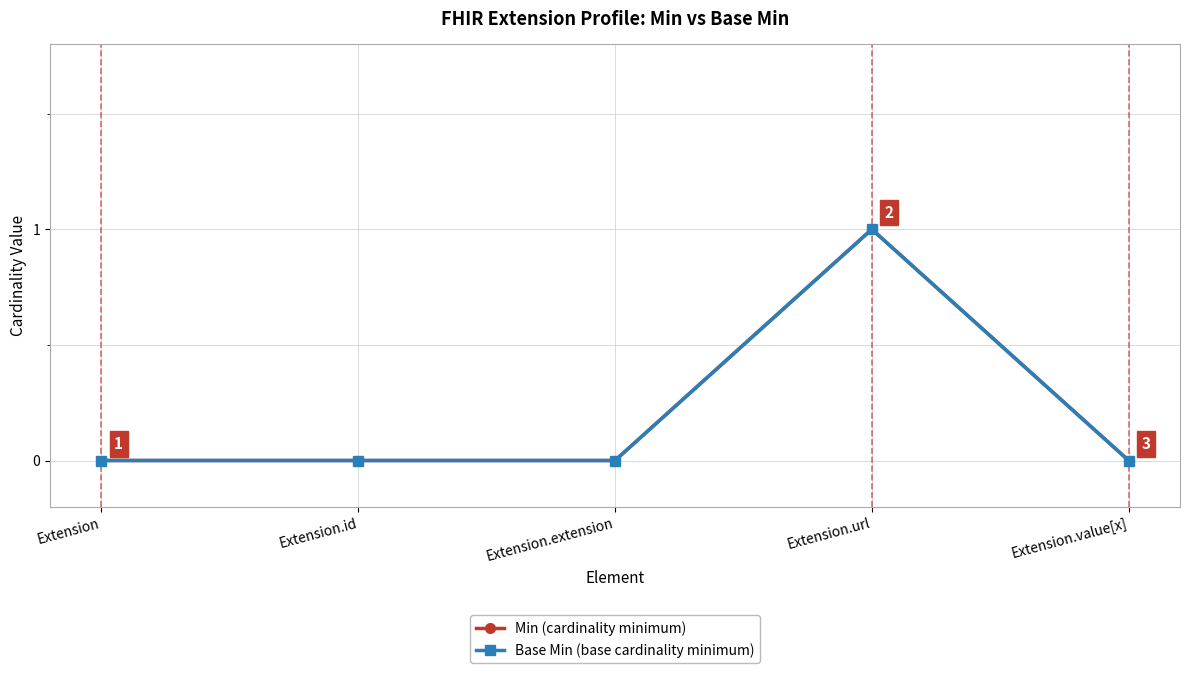

At how many categories does at least one series exceed 0?

1